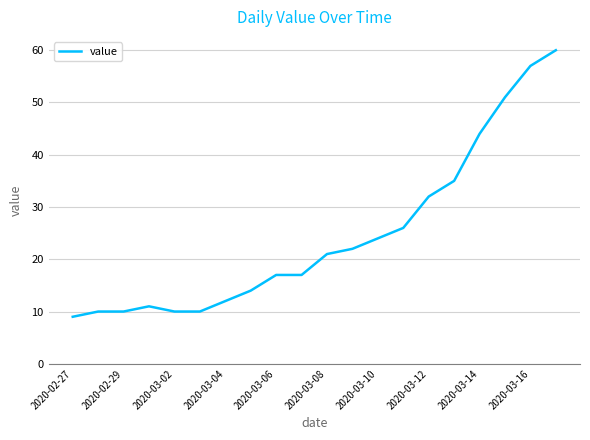

Reading left to right, extract all data points from this chart.

9	10	10	11	10	10	12	14	17	17	21	22	24	26	32	35	44	51	57	60